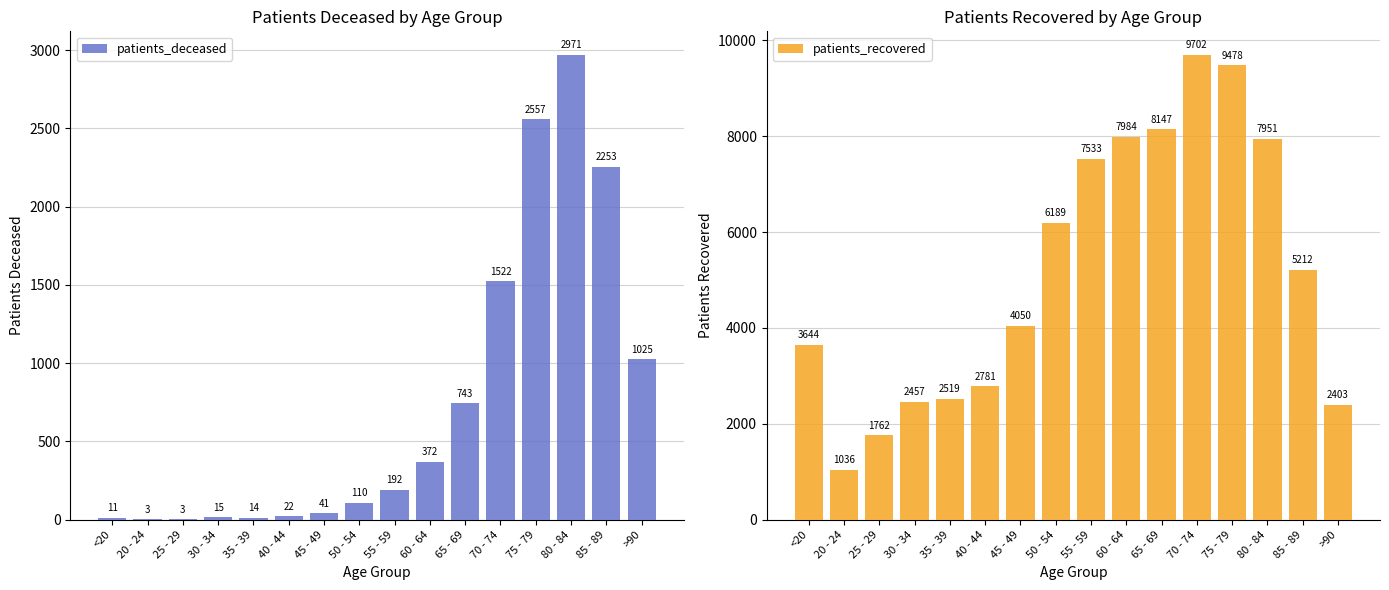

Rank the series by their average value, from lowest to highest.

patients_deceased, patients_recovered